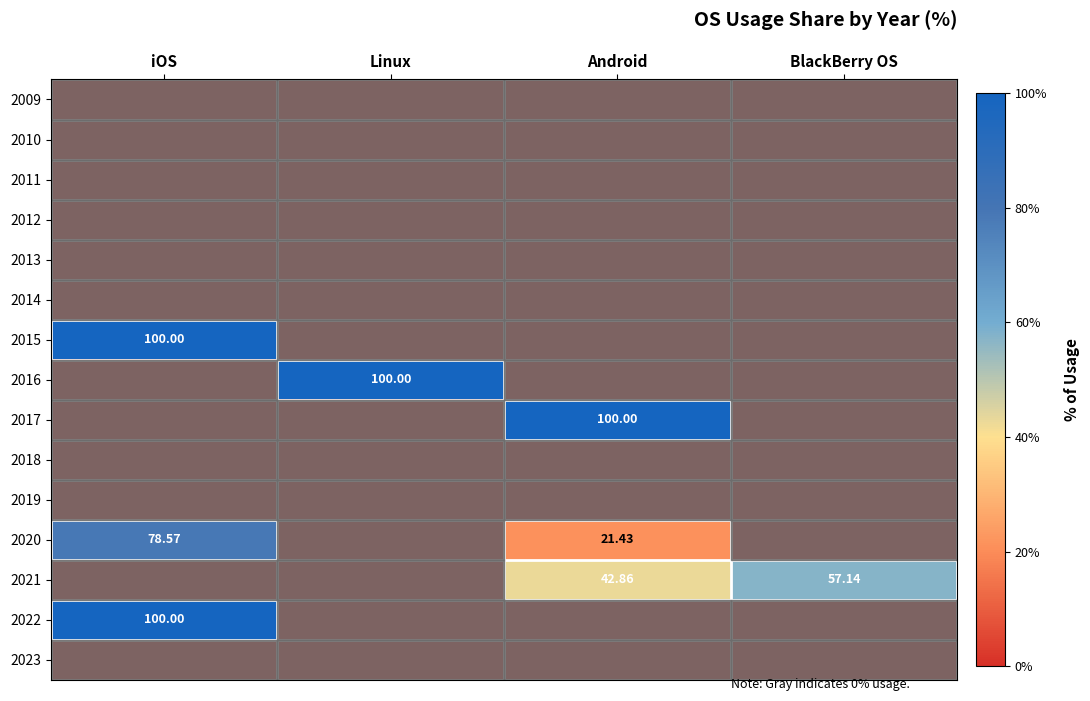

Which series has the widest spread of values?

2015